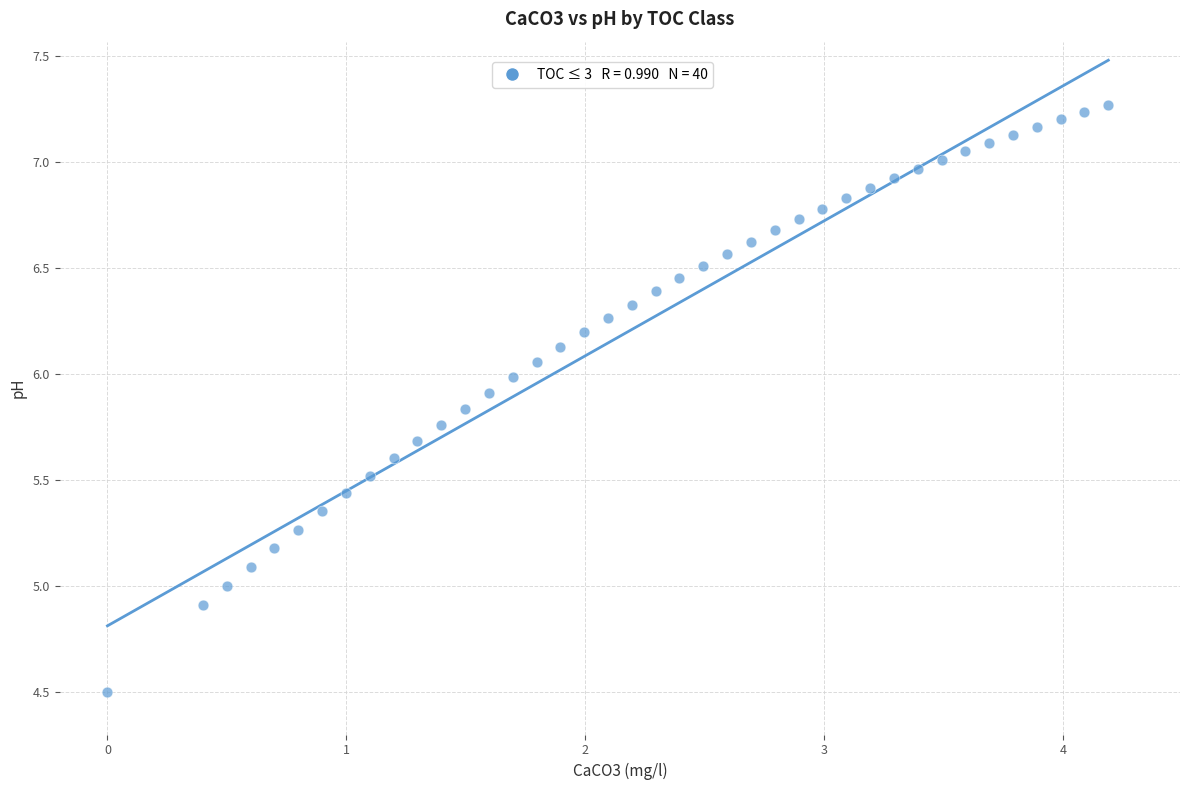

What is the range of X values (max minus min)?

4.2